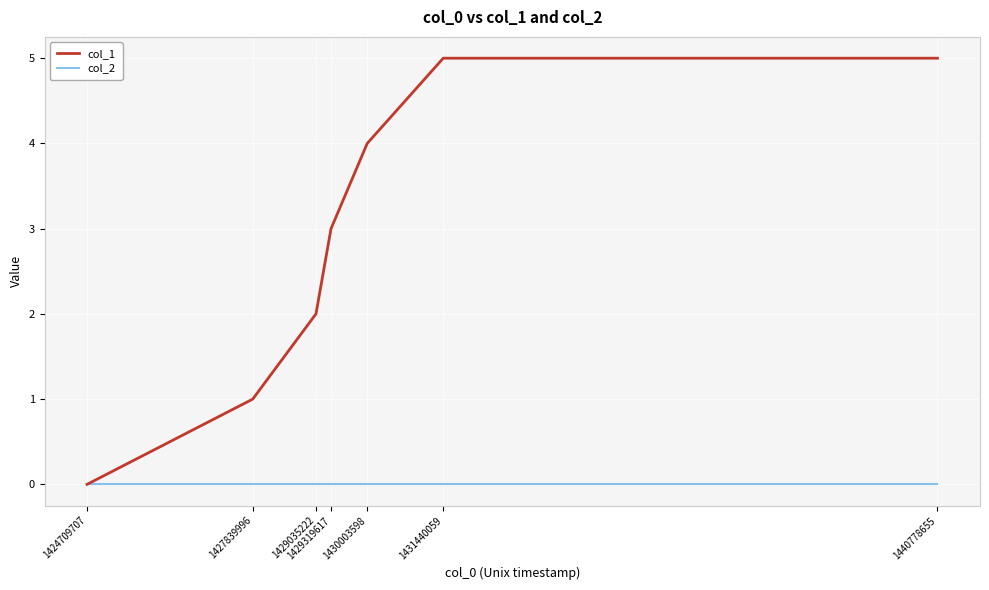

True or false: col_1 has a value of 2 at 1431440059.

False